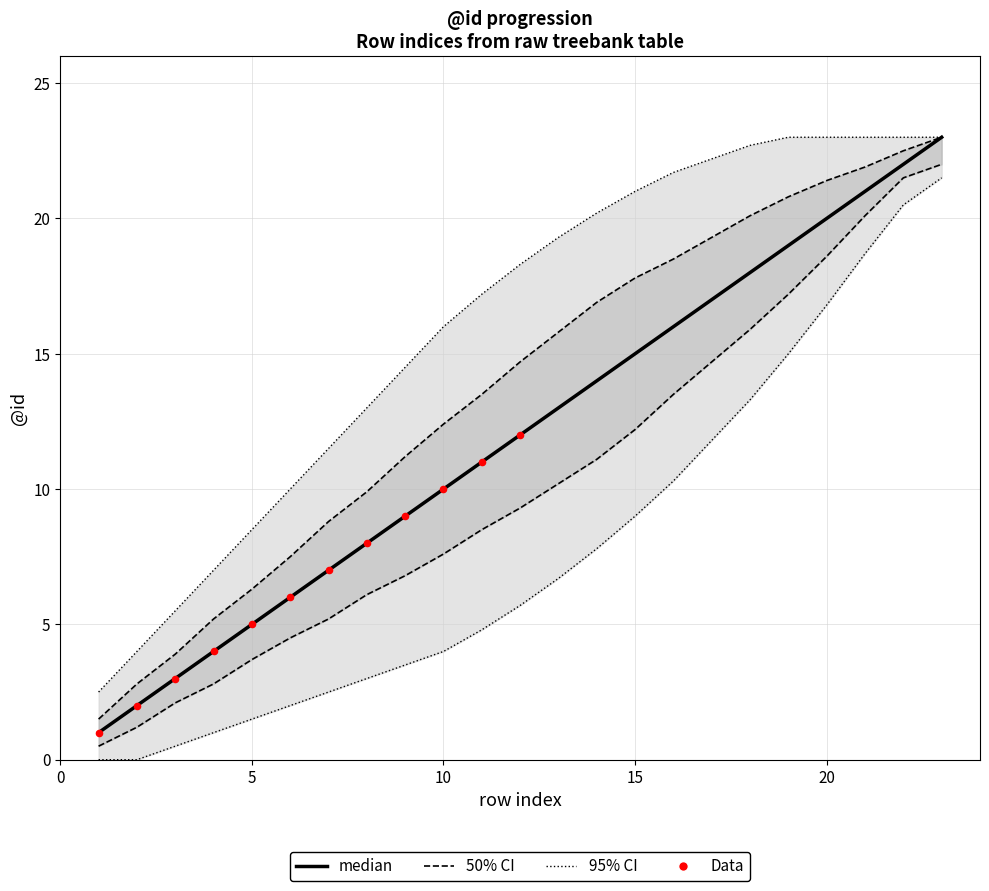

At how many categories does at least one series exceed 2?

23